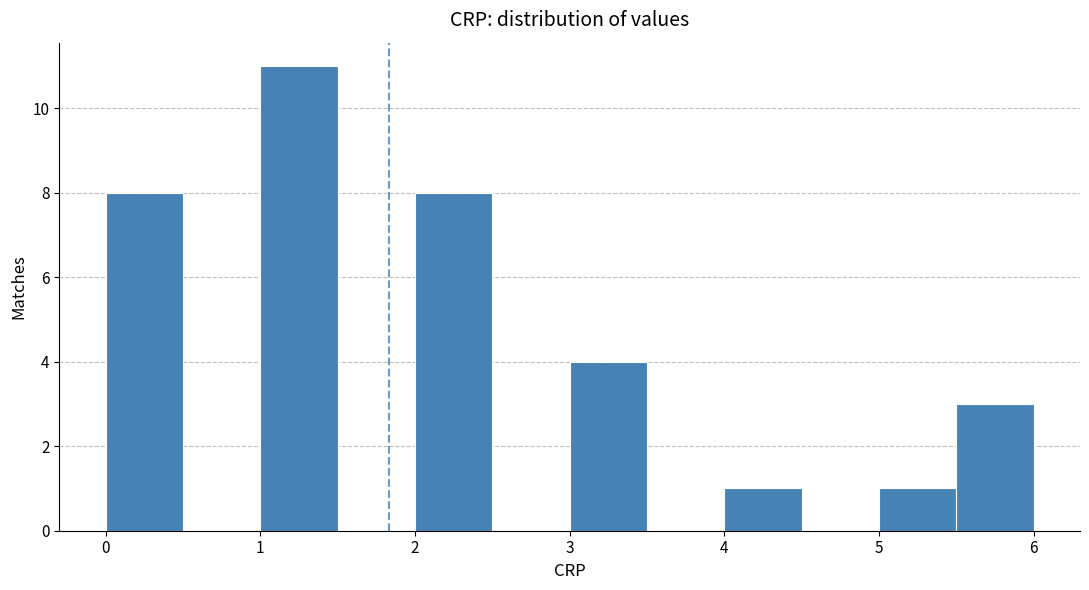

Over which range of the x-axis is the bar tallest?

1.0 to 1.5